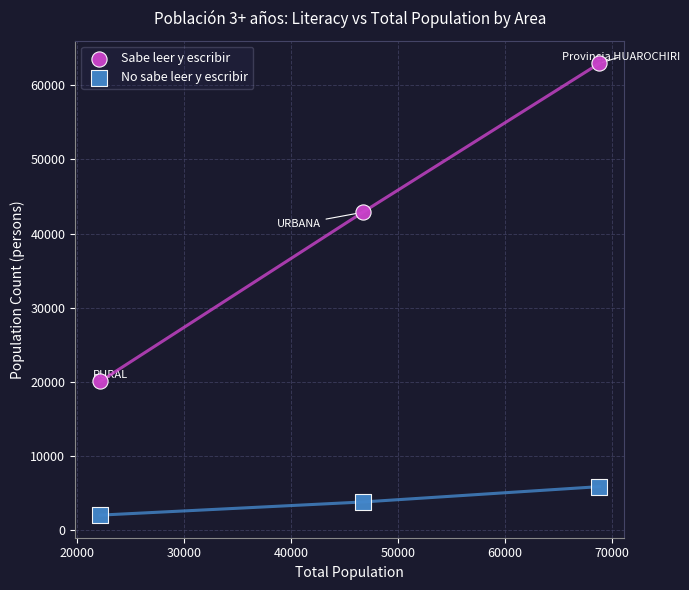

Across all data points, what is the range of X values (max minus min)?

46700